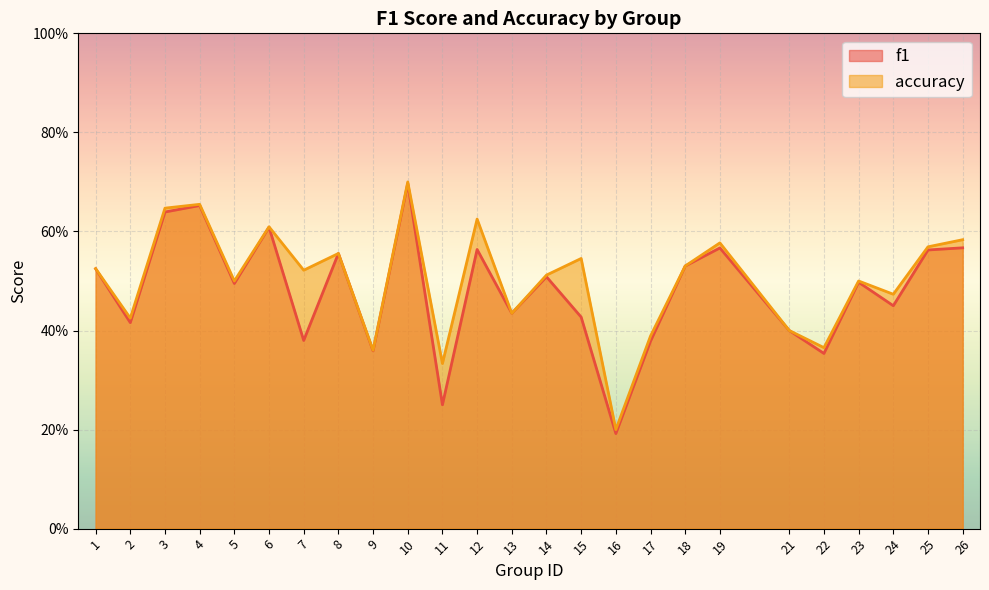

What is the sum of all f1 values?

12.0